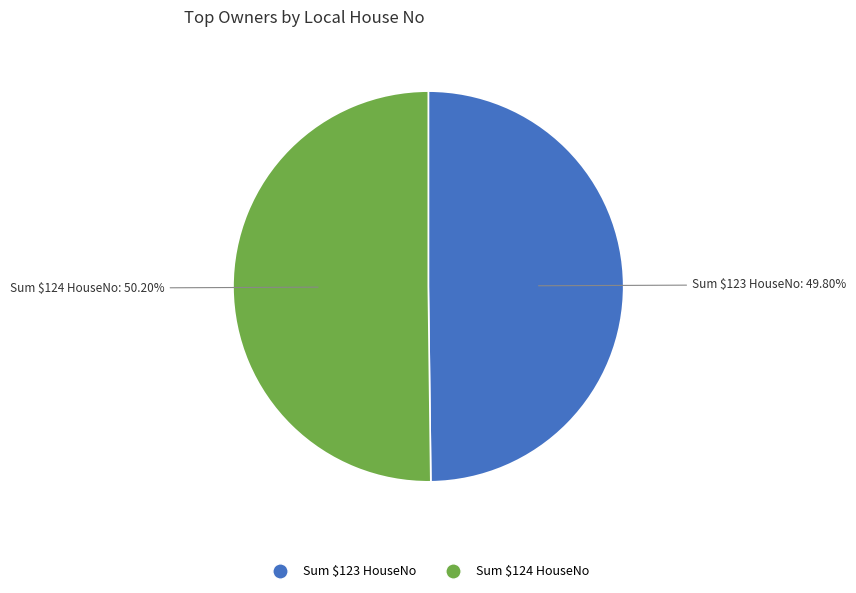

Is there a majority slice in this chart?

Yes